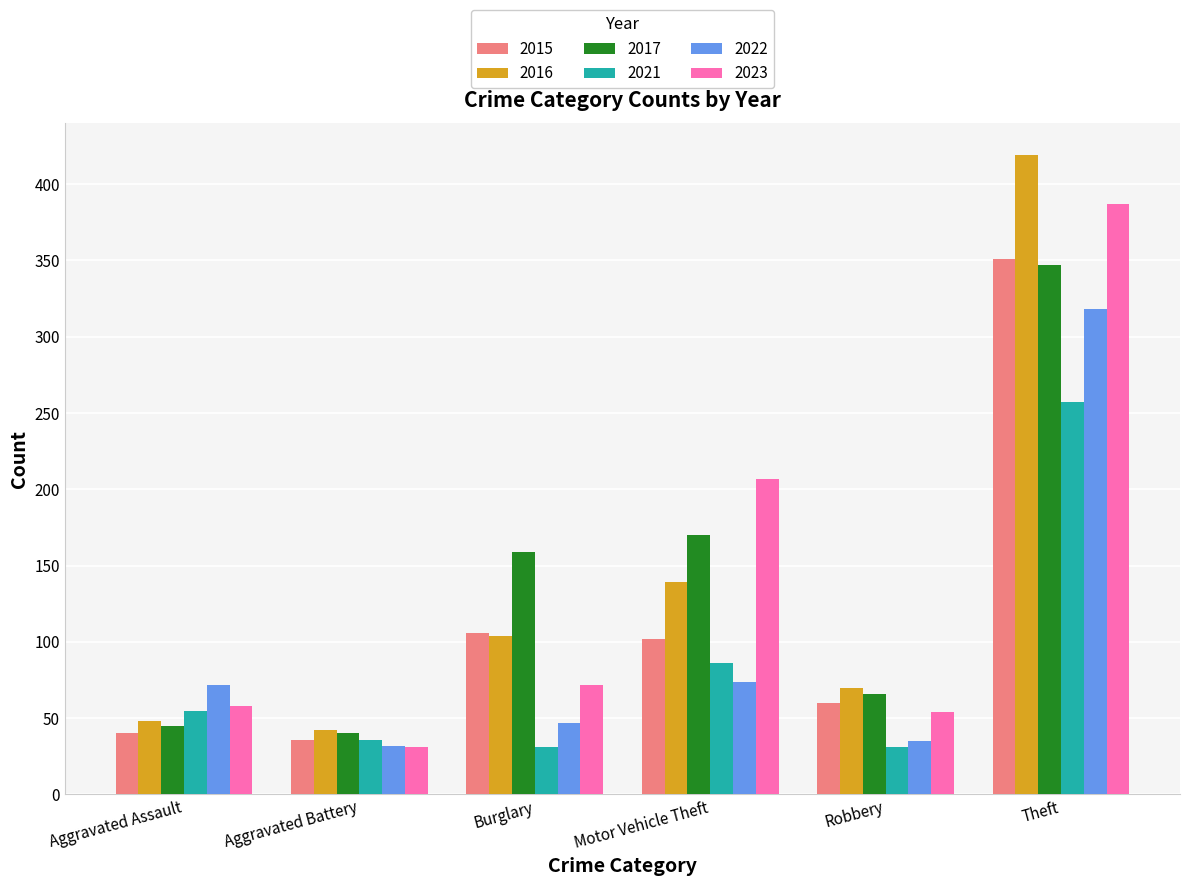

At which category is the sum across all series the highest?

Theft